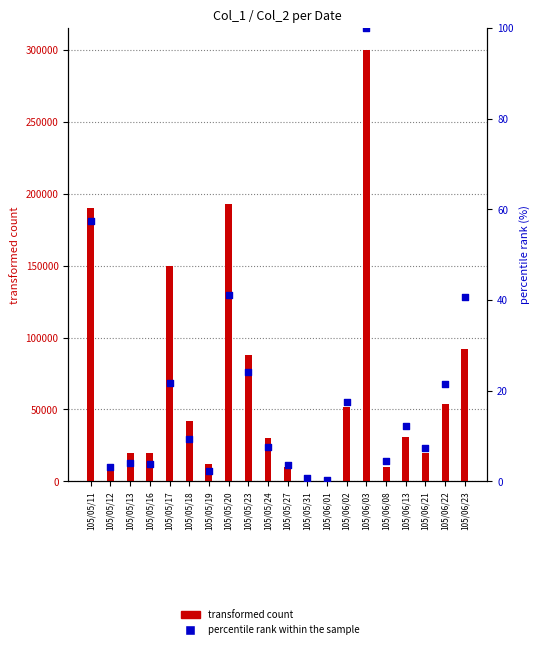

At how many categories does at least one series exceed 207124?

1